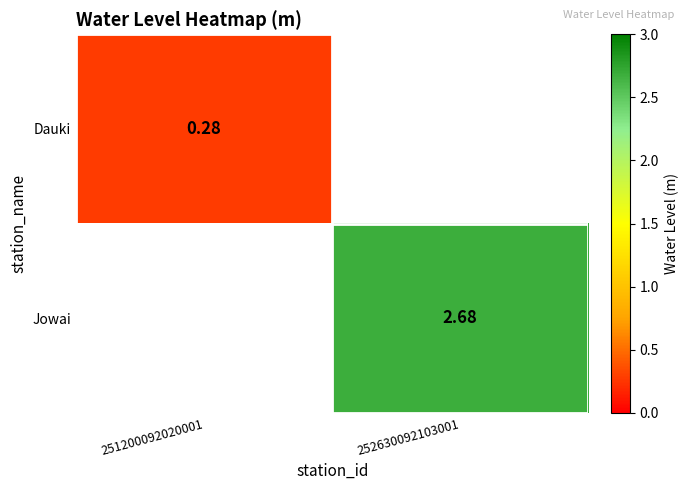

True or false: Jowai has a value of 1.2 at 252630092103001.

False